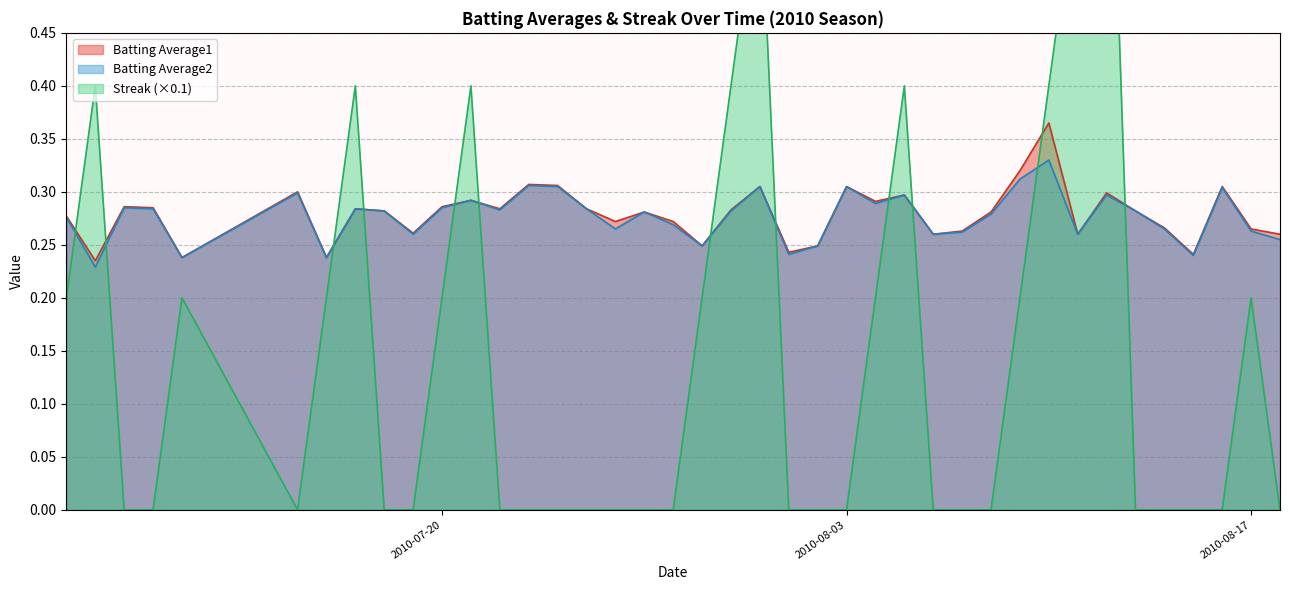

The value of Streak at 23 is 0.5. True or false?

False